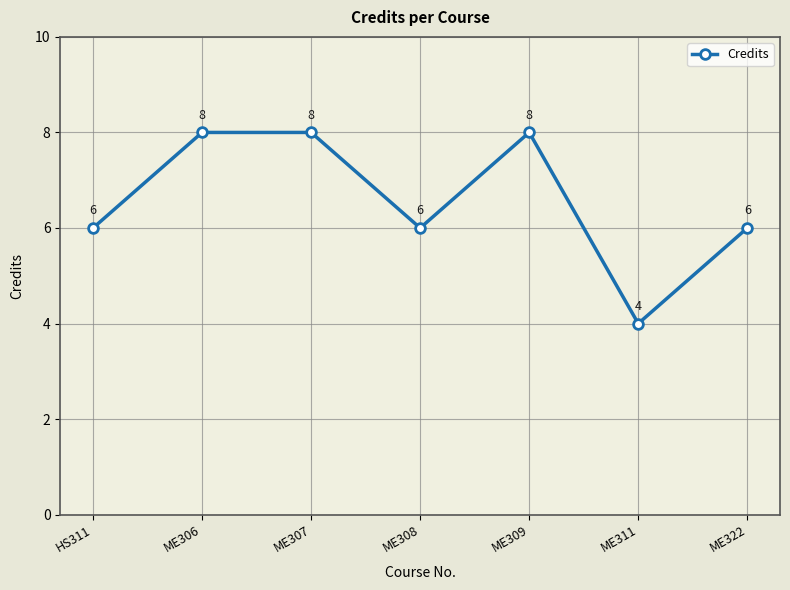

Reading left to right, list all the values displayed in this chart.

6	8	8	6	8	4	6